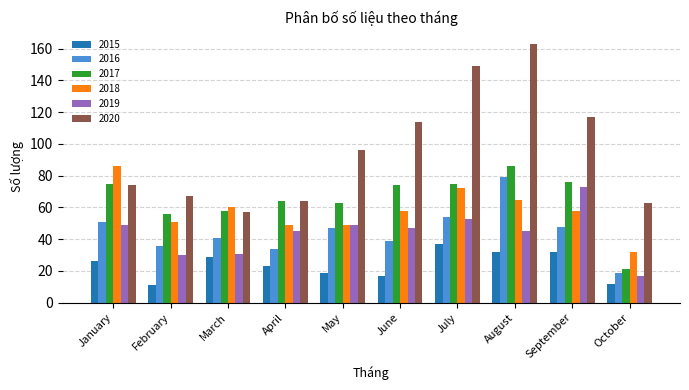

Does the chart contain any negative values?

No